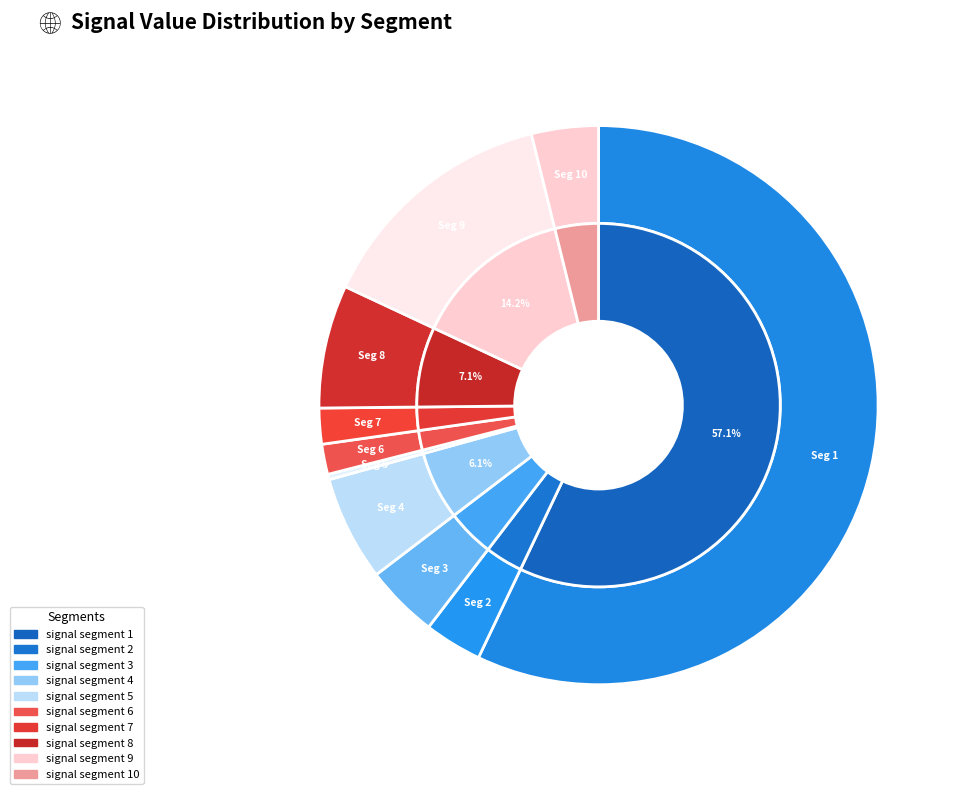

Is there a majority slice in this chart?

Yes